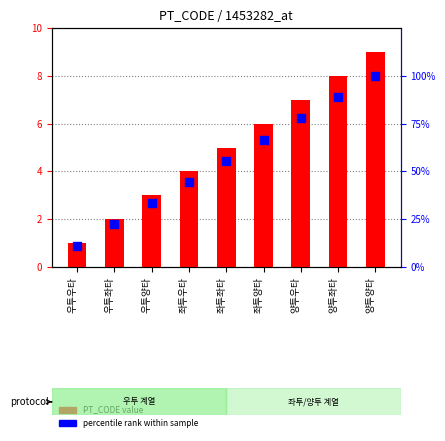

What is the total value across all series at 우투양타?

36.3